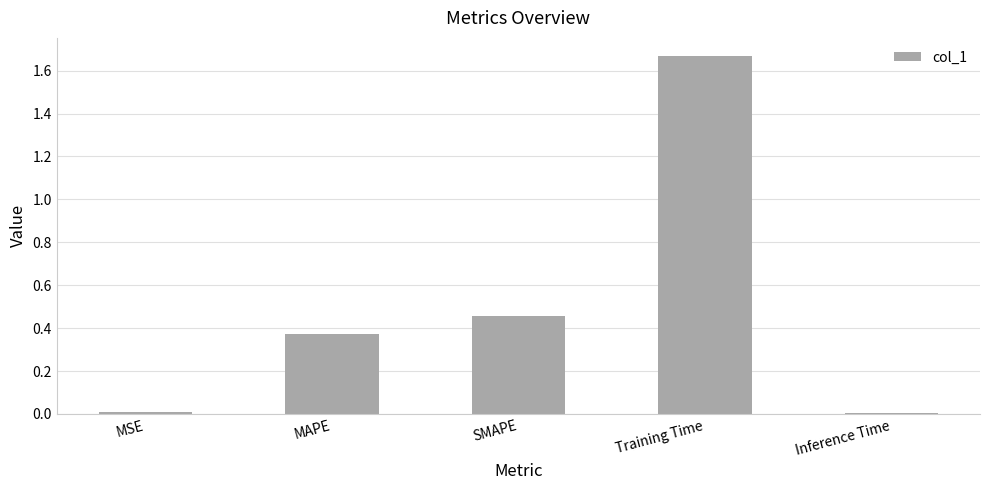

Which category has the highest value across all series?

Training Time